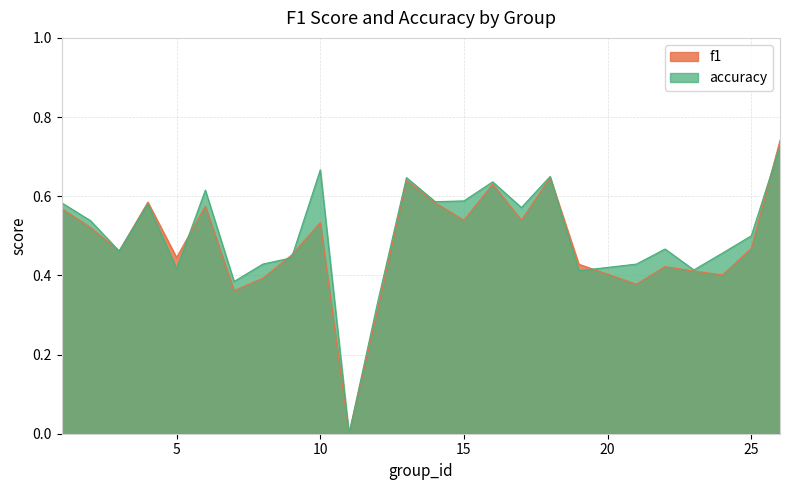

What is the average value of the accuracy series?

0.5